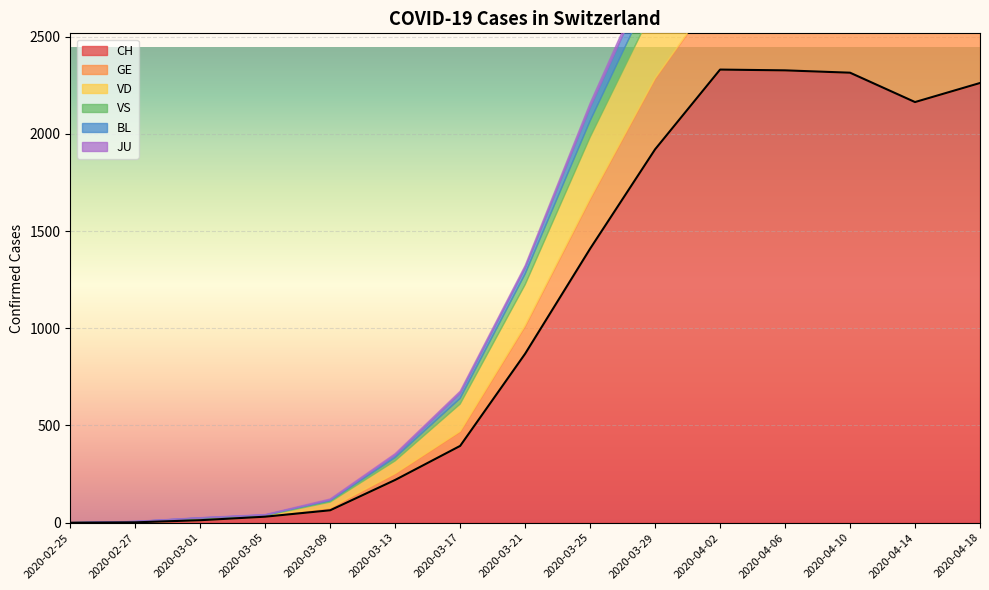

Reading left to right, what are all the values shown in this chart?

CH: 2020-02-25=0	2020-02-27=2	2020-03-01=13	2020-03-05=31	2020-03-09=64	2020-03-13=220	2020-03-17=395	2020-03-21=869	2020-03-25=1409	2020-03-29=1920	2020-04-02=2330	2020-04-06=2326	2020-04-10=2314	2020-04-14=2163	2020-04-18=2261
GE: 2020-02-25=0	2020-02-27=1	2020-03-01=3	2020-03-05=5	2020-03-09=13	2020-03-13=33	2020-03-17=75	2020-03-21=145	2020-03-25=258	2020-03-29=365	2020-04-02=424	2020-04-06=424	2020-04-10=421	2020-04-14=405	2020-04-18=406
VD: 2020-02-25=0	2020-02-27=0	2020-03-01=4	2020-03-05=0	2020-03-09=29	2020-03-13=65	2020-03-17=140	2020-03-21=210	2020-03-25=315	2020-03-29=376	2020-04-02=390	2020-04-06=382	2020-04-10=384	2020-04-14=390	2020-04-18=399
VS: 2020-02-25=0	2020-02-27=3	2020-03-01=4	2020-03-05=3	2020-03-09=7	2020-03-13=17	2020-03-17=29	2020-03-21=55	2020-03-25=84	2020-03-29=112	2020-04-02=135	2020-04-06=144	2020-04-10=142	2020-04-14=136	2020-04-18=139
BL: 2020-02-25=0	2020-02-27=0	2020-03-01=1	2020-03-05=1	2020-03-09=4	2020-03-13=12	2020-03-17=26	2020-03-21=30	2020-03-25=68	2020-03-29=99	2020-04-02=81	2020-04-06=82	2020-04-10=73	2020-04-14=88	2020-04-18=86
JU: 2020-02-25=0	2020-02-27=1	2020-03-01=1	2020-03-05=2	2020-03-09=5	2020-03-13=8	2020-03-17=11	2020-03-21=13	2020-03-25=23	2020-03-29=28	2020-04-02=29	2020-04-06=28	2020-04-10=27	2020-04-14=29	2020-04-18=29